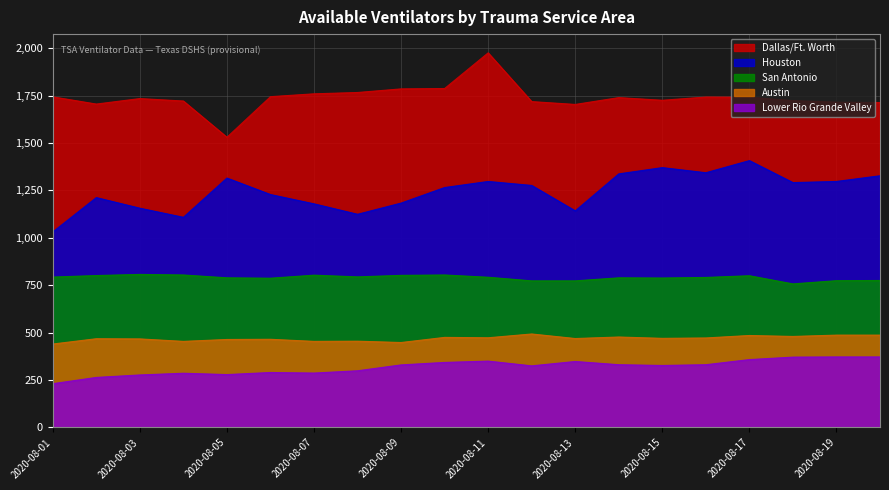

What is the highest value of the Houston series?

1407